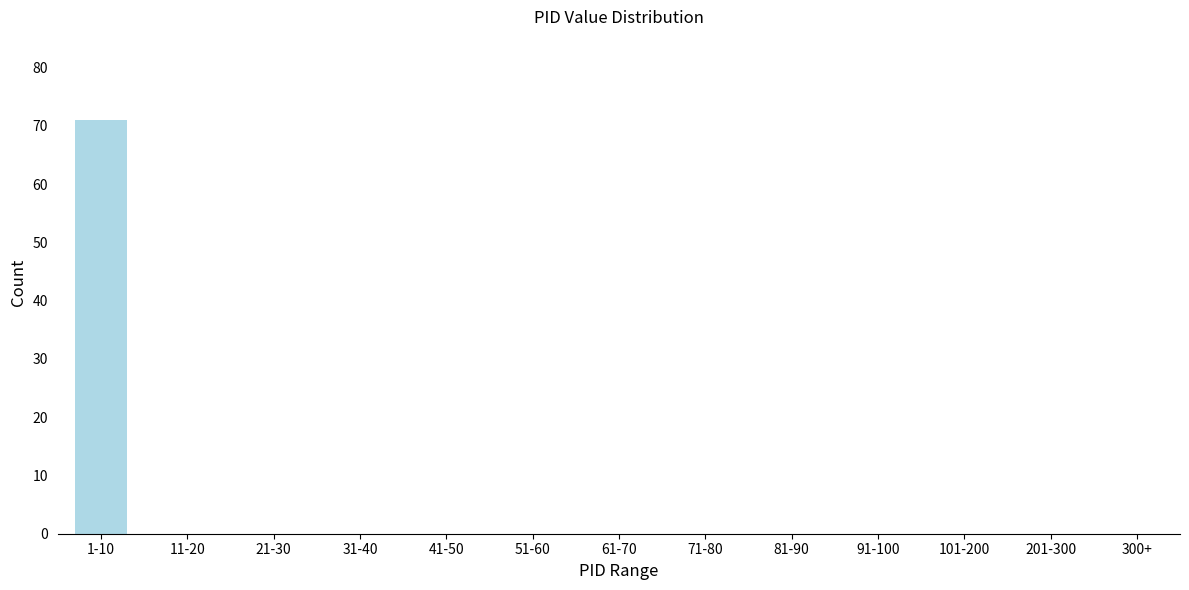

Reading left to right, what are all the values shown in this chart?

1-10=71	11-20=0	21-30=0	31-40=0	41-50=0	51-60=0	61-70=0	71-80=0	81-90=0	91-100=0	101-200=0	201-300=0	300+=0